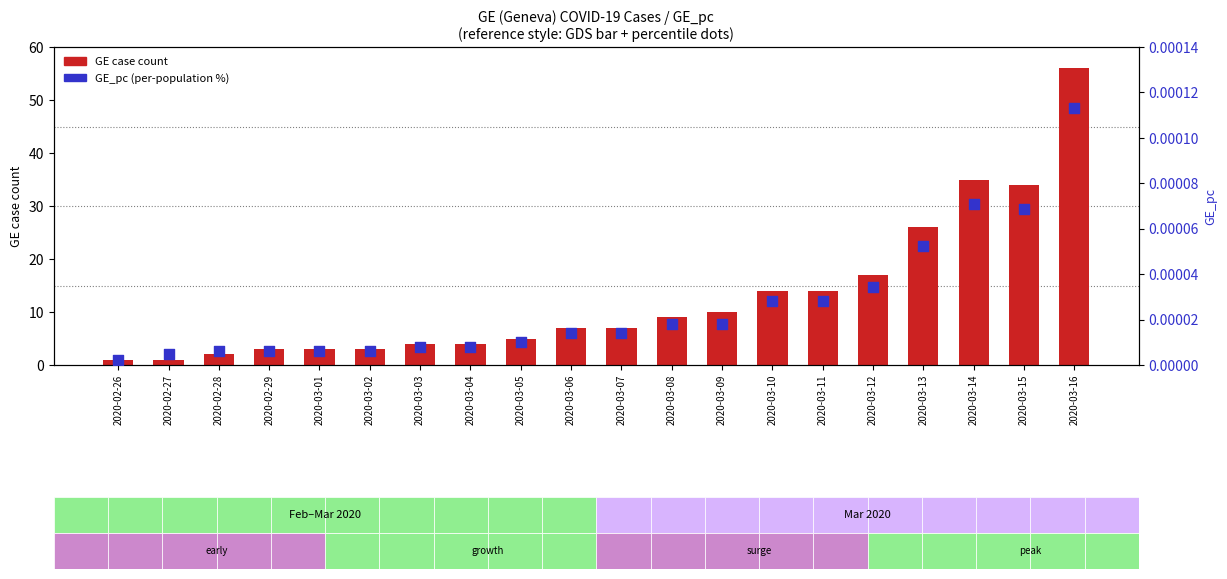

What is the total value across all series at 2020-03-14?

35.0